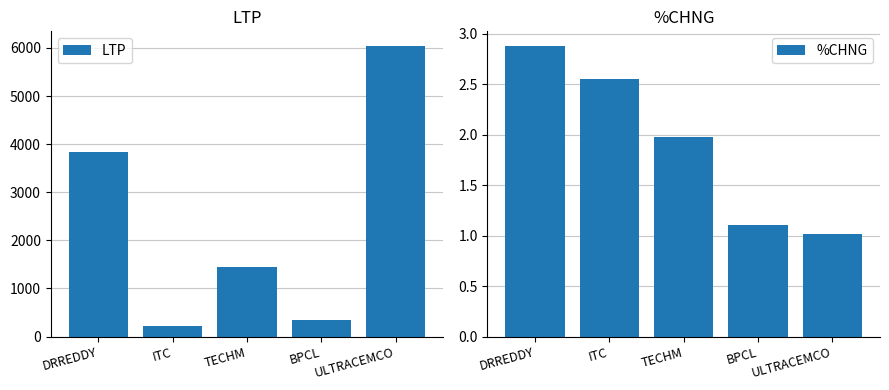

Reading left to right, list all the values displayed in this chart.

LTP: 3826.0	225.0	1455.0	350.2	6041.9
%CHNG: 2.9	2.5	2.0	1.1	1.0